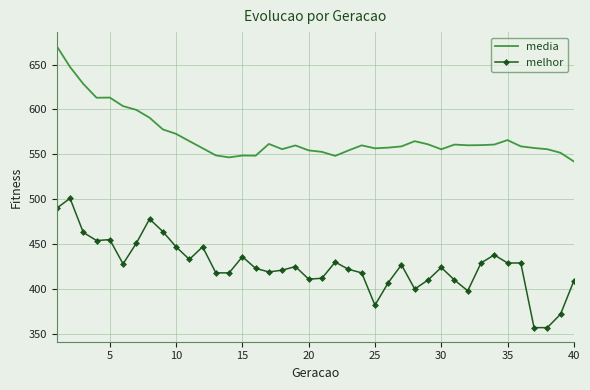

Which series has the widest spread of values?

melhor